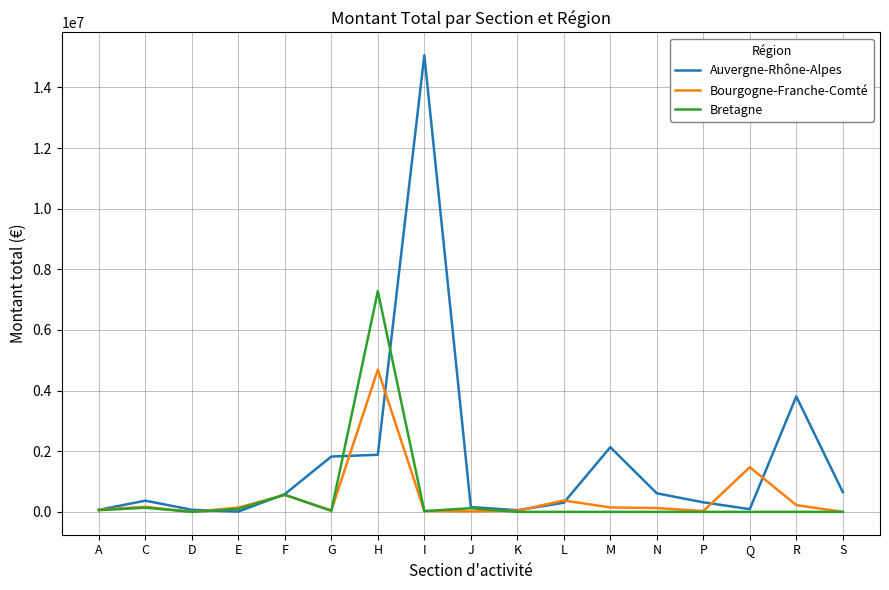

Rank the series by their maximum value, from highest to lowest.

Auvergne-Rhône-Alpes, Bretagne, Bourgogne-Franche-Comté